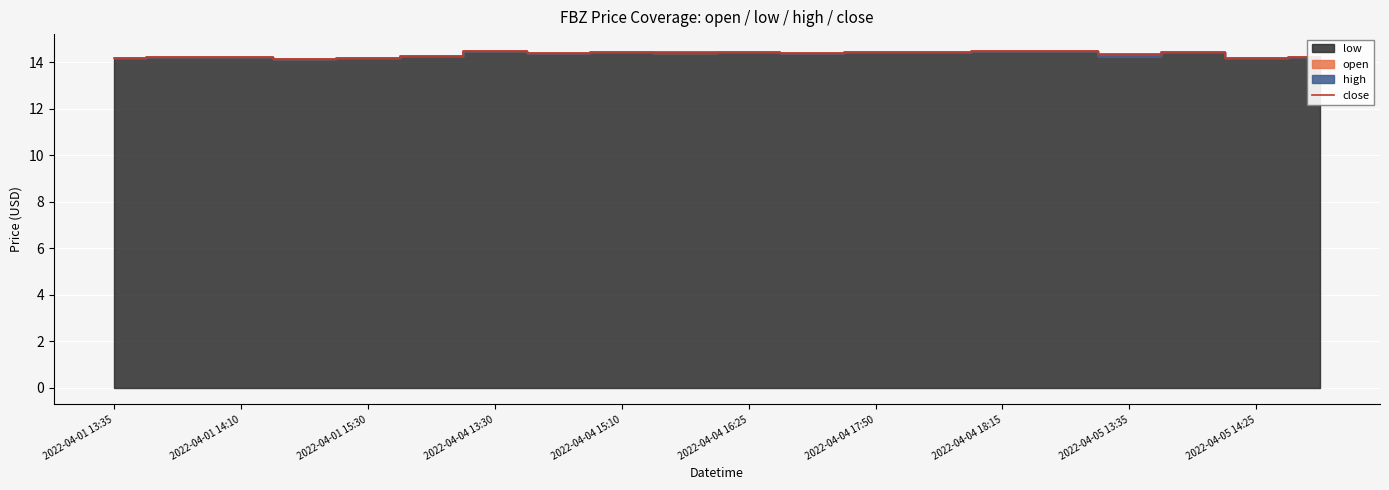

True or false: close has a value of 8.0 at 2022-04-04 16:25.

False